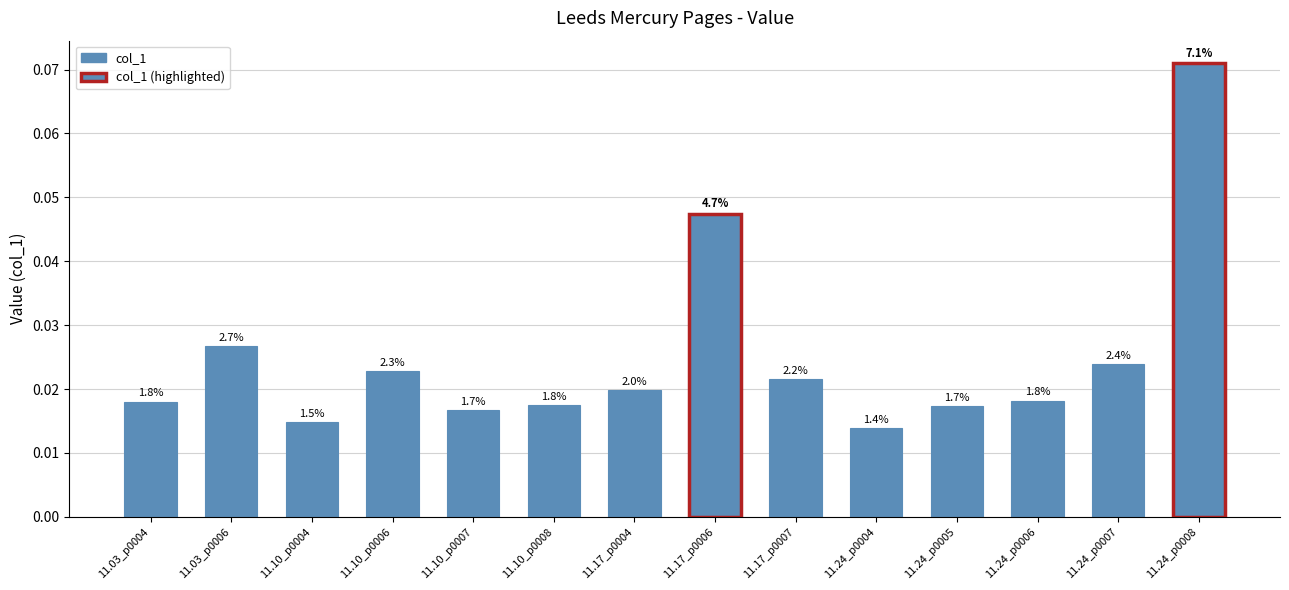

How many bars are there in total?

14